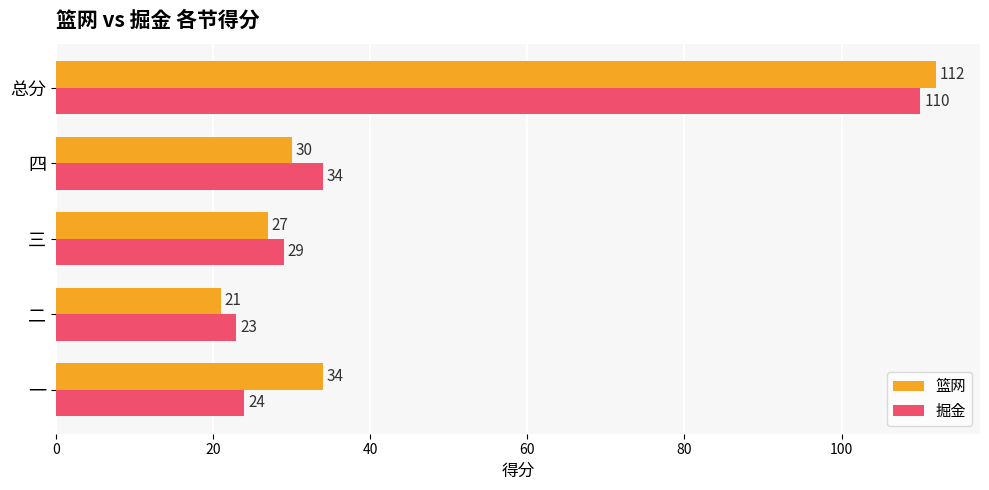

At which label is 掘金 closest to 66?

四